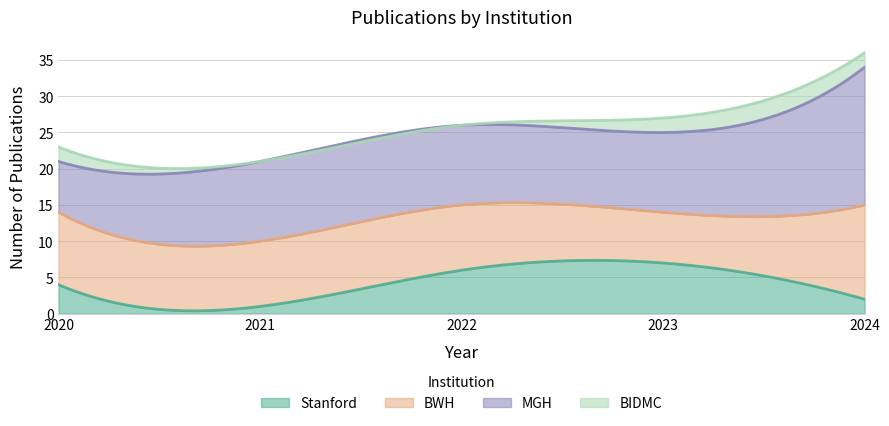

True or false: BWH has more than 0 interior local peaks.

False